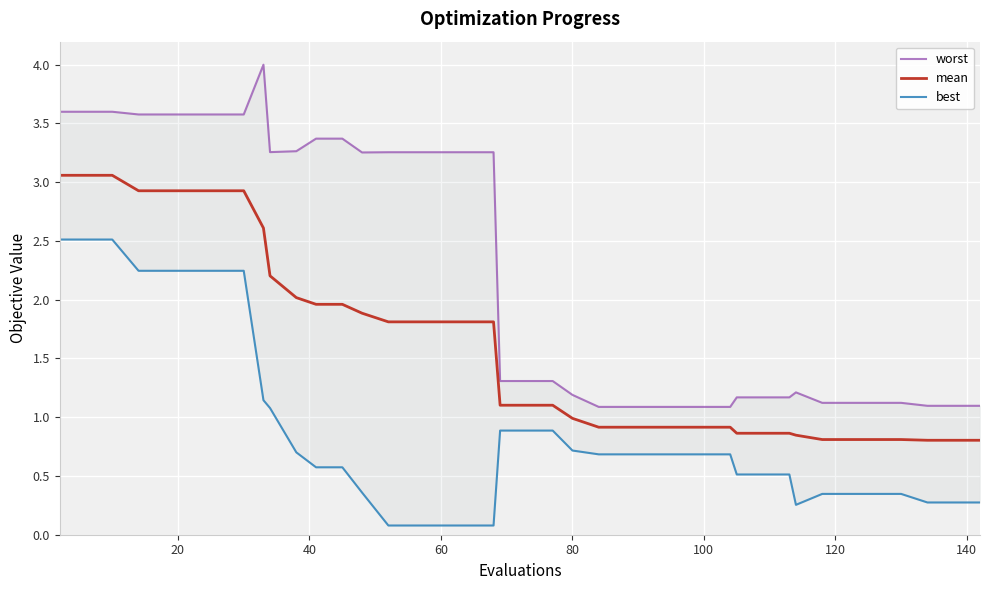

Which series has the largest total across all categories?

worst